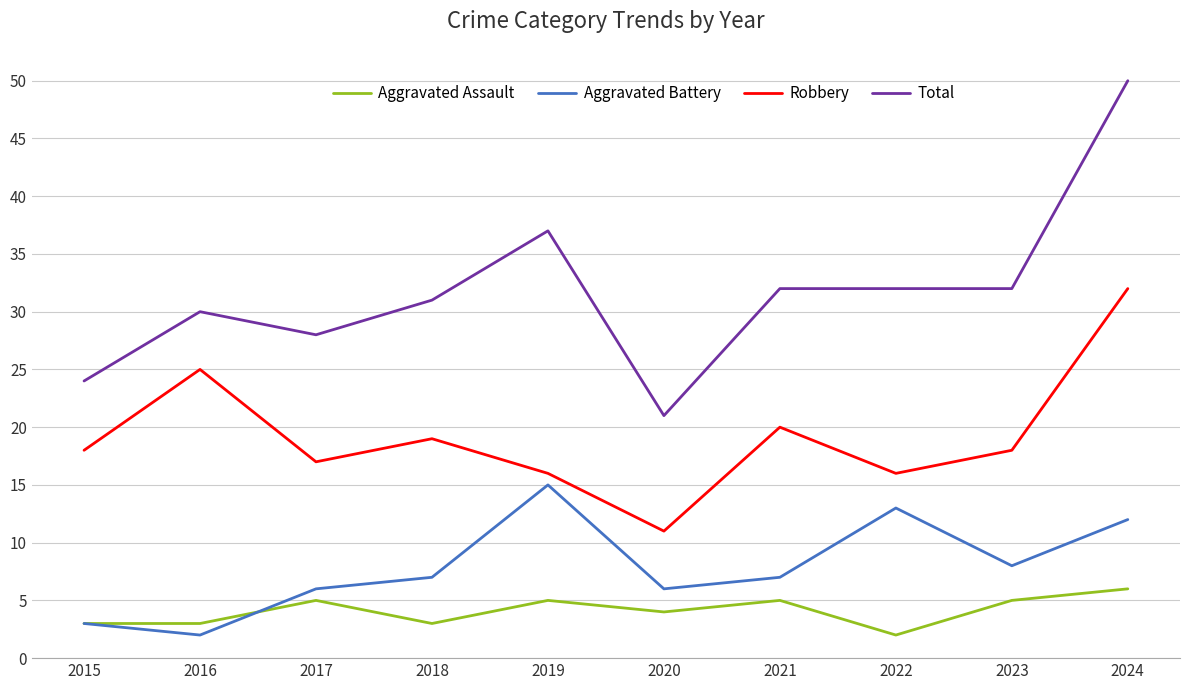

Does the chart have visible grid lines?

Yes